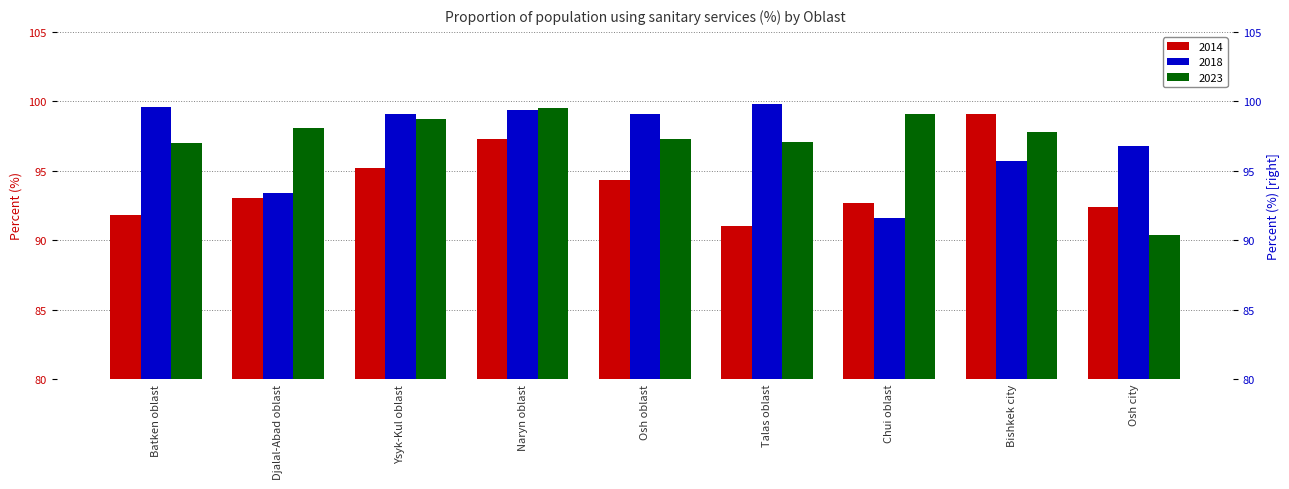

What is the sum of the 2023 values at Ysyk-Kul oblast and Djalal-Abad oblast?

196.8